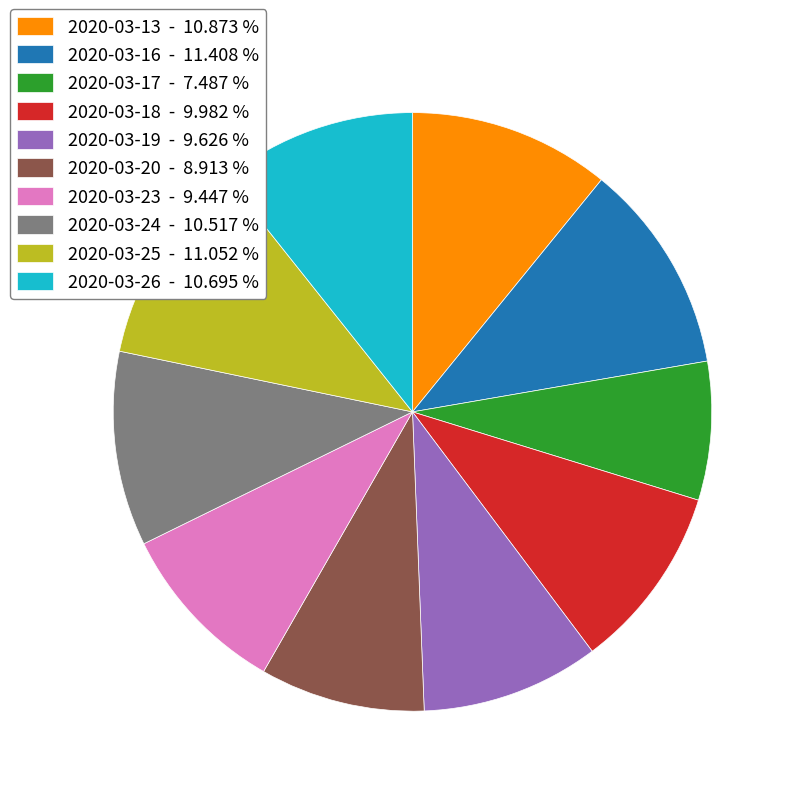

Count the number of slices in the pie.

10